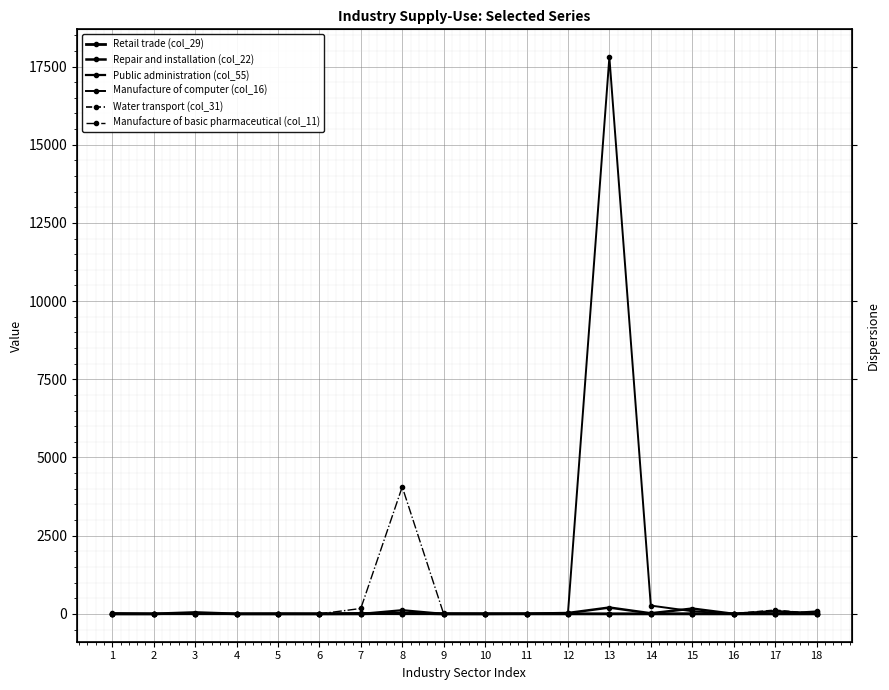

List the series in order of their peak value, highest first.

Manufacture of computer (col_16), Manufacture of basic pharmaceutical (col_11), Repair and installation (col_22), Water transport (col_31), Public administration (col_55), Retail trade (col_29)